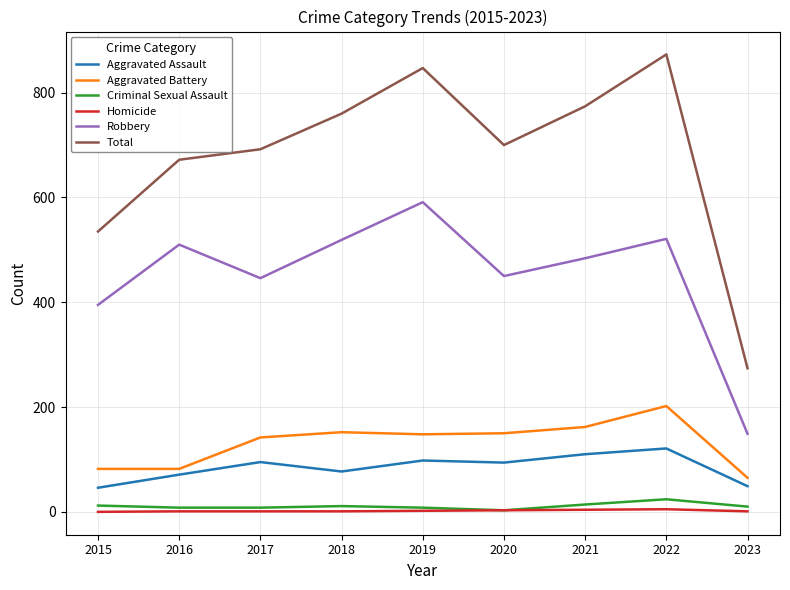

Is the value of Criminal Sexual Assault at 2021 greater than the value of Aggravated Assault at 2017?

No